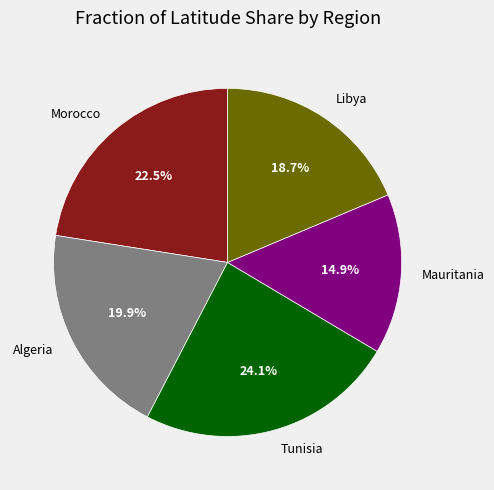

What is the ratio of the value at Morocco to the value at Algeria?

1.1